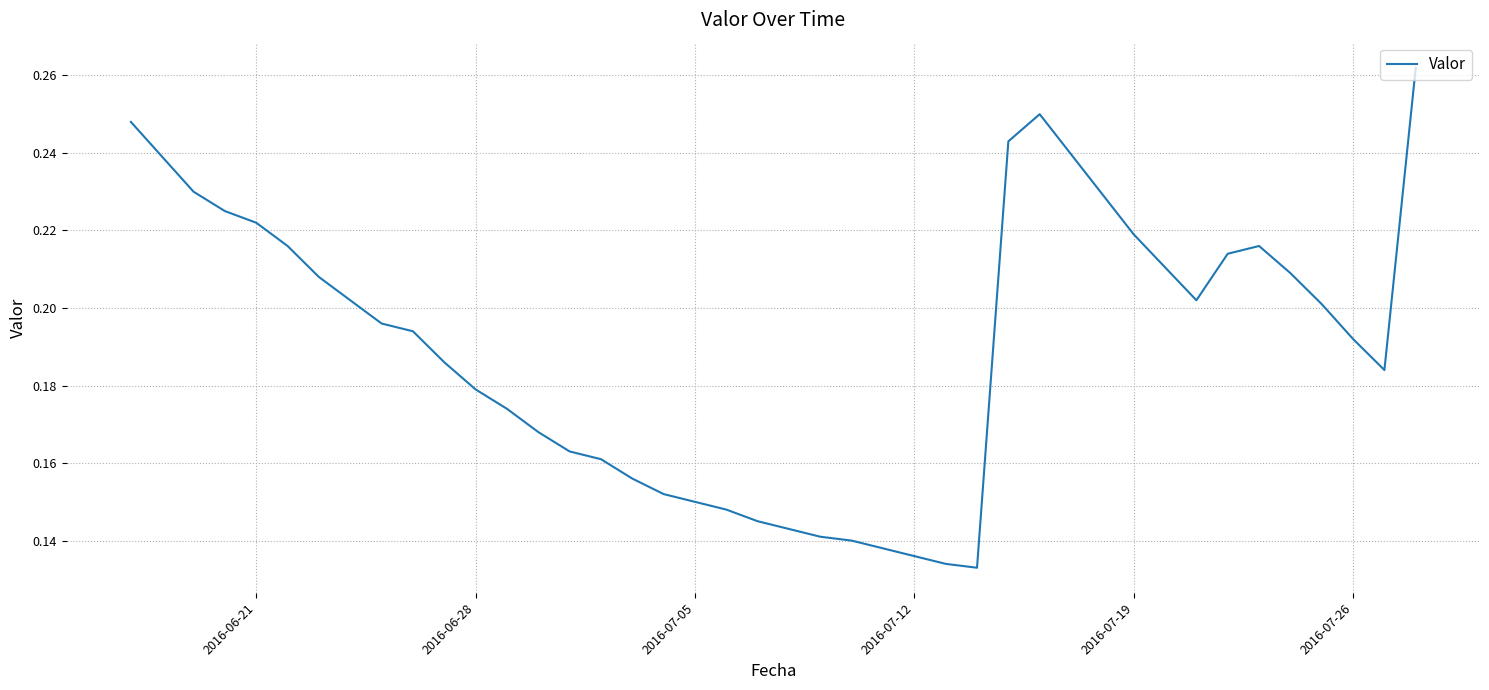

How many lines are shown in the chart?

1